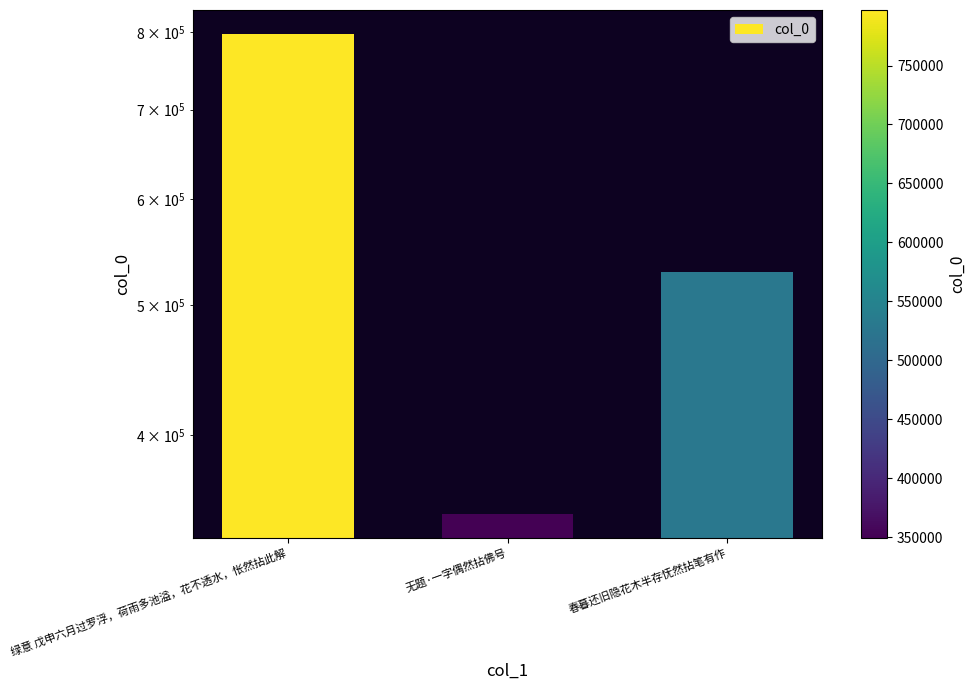

What is the maximum value shown in the chart?

797084